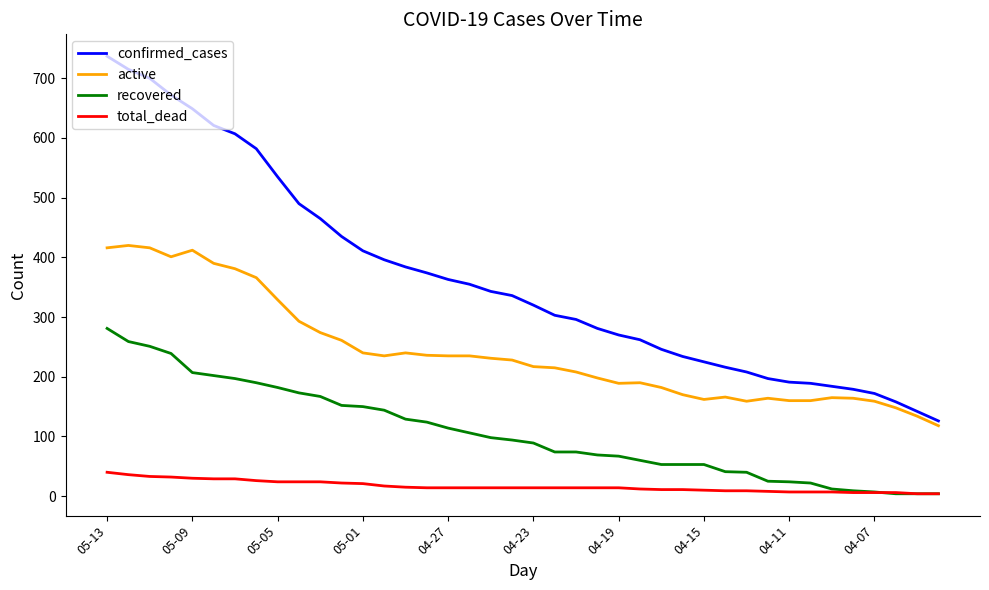

True or false: active and recovered cross at least once.

False